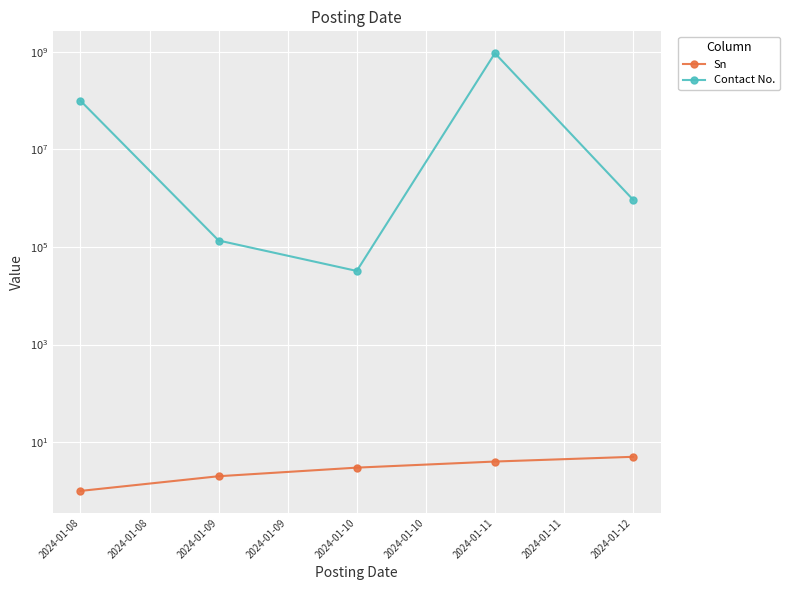

How many values in the Sn series are below 3?

2